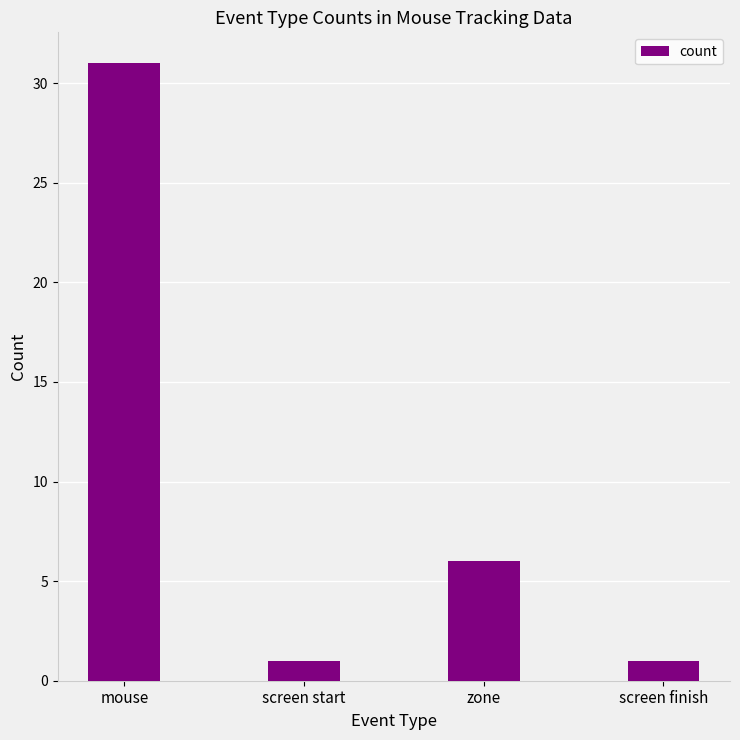

The value at mouse is 48. True or false?

False